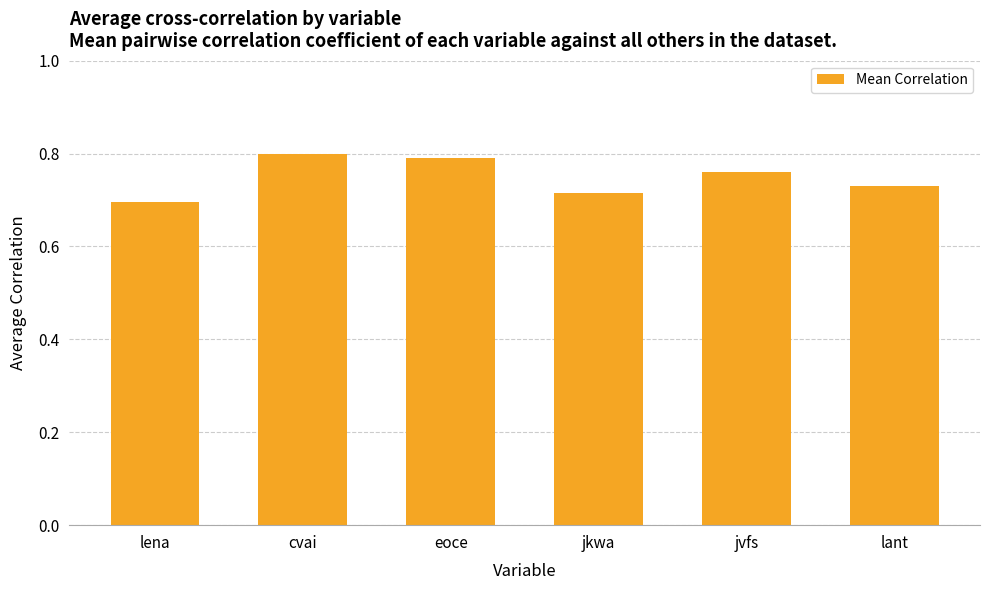

How many distinct data groups are displayed?

1